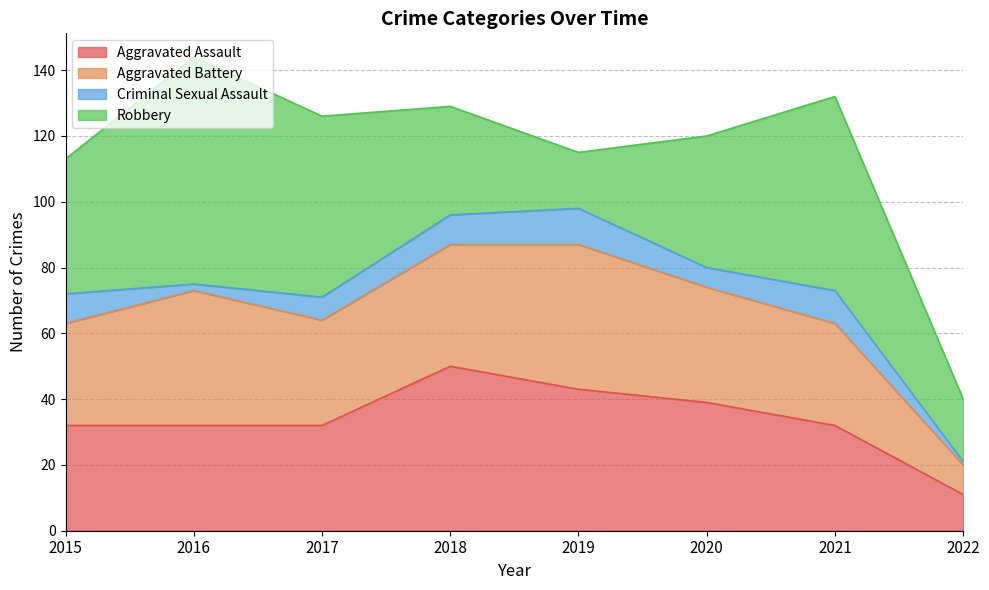

What value does the Criminal Sexual Assault series have at 2022?

1